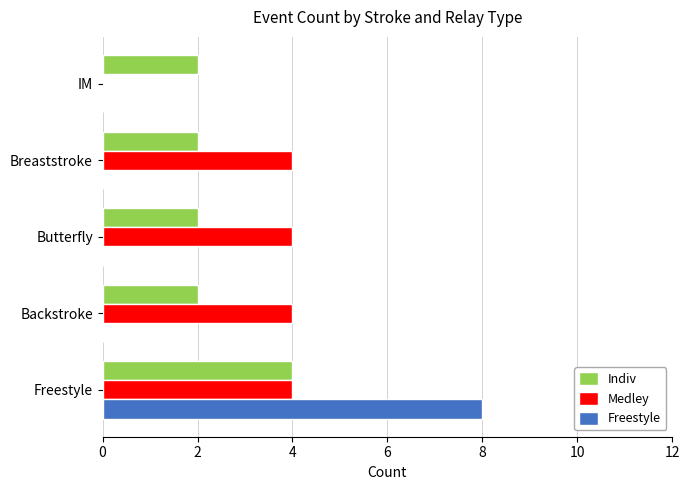

How many data points does each series have?

5